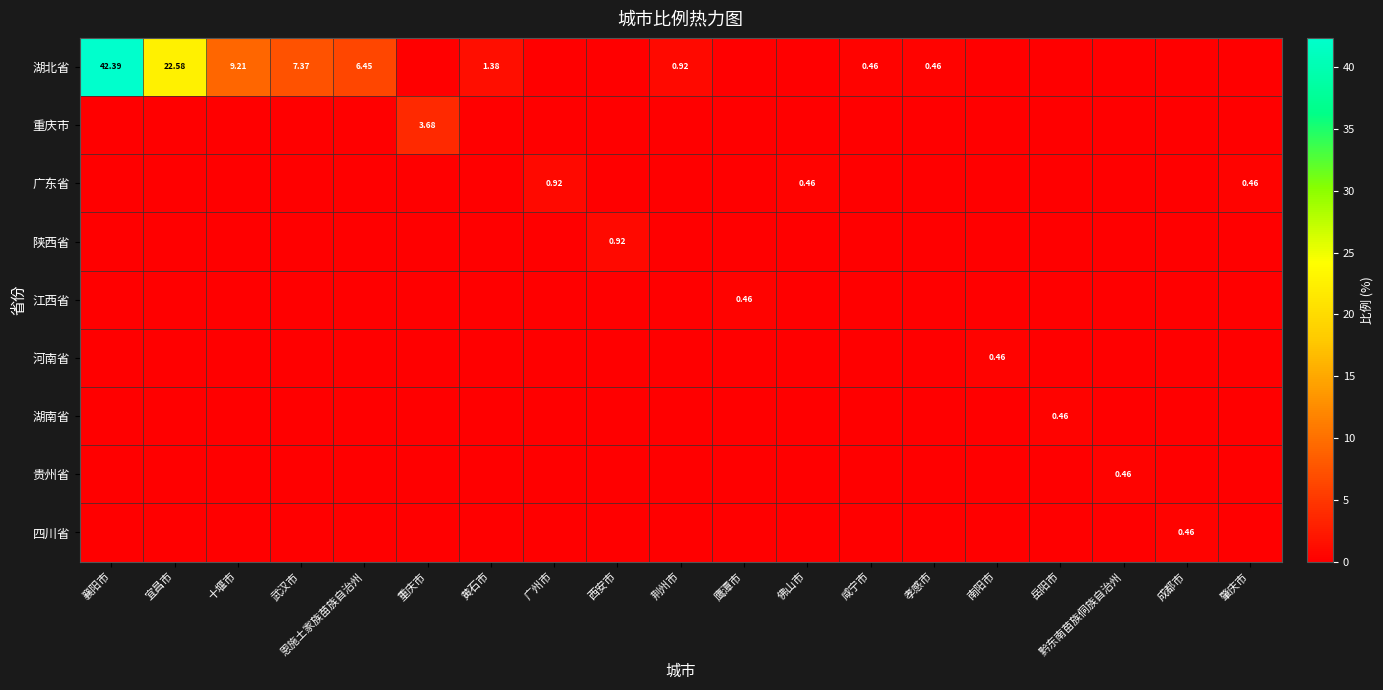

Rank the series by their maximum value, from highest to lowest.

湖北省, 重庆市, 广东省, 陕西省, 江西省, 河南省, 湖南省, 贵州省, 四川省